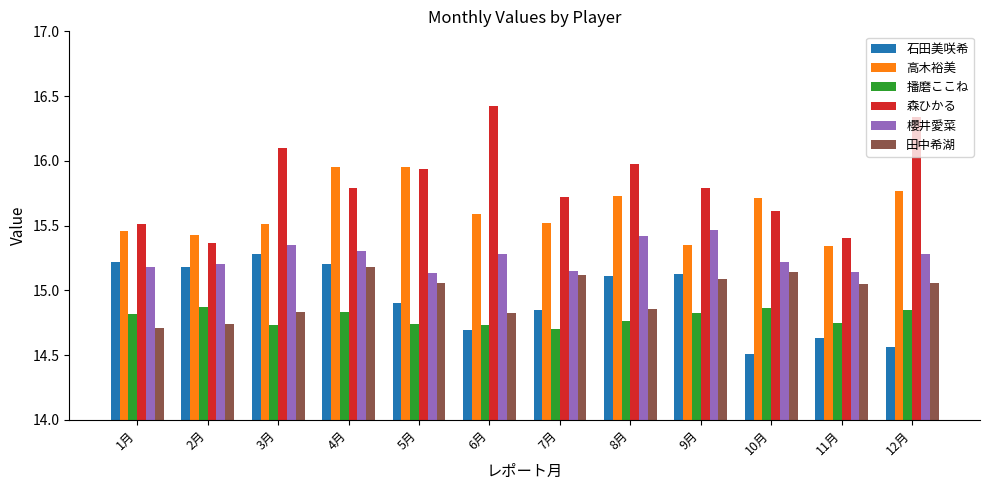

Rank the series at 8月 from highest to lowest value.

森ひかる, 高木裕美, 櫻井愛菜, 石田美咲希, 田中希湖, 播磨ここね